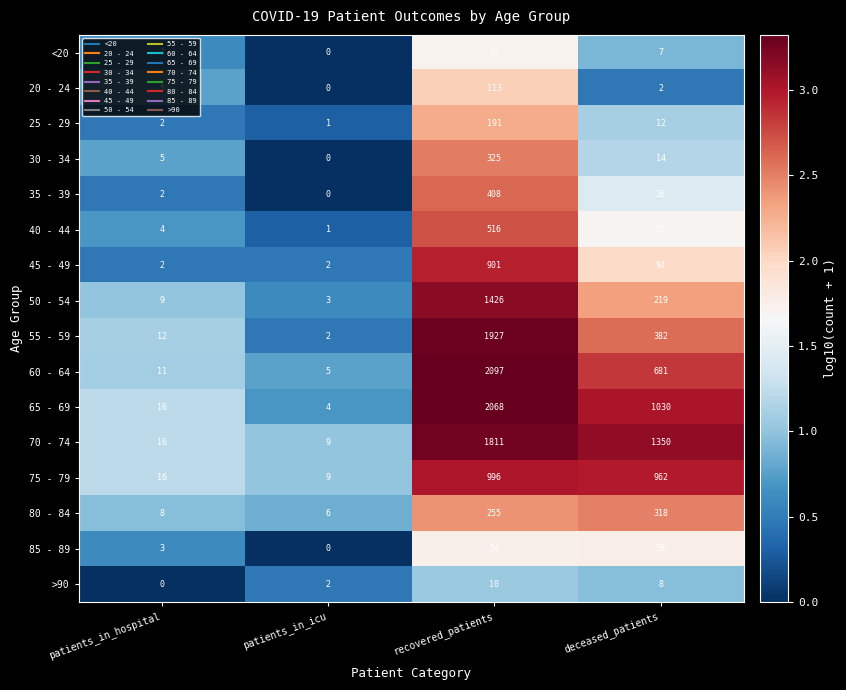

What is the difference between the highest and lowest values at deceased_patients?

1348